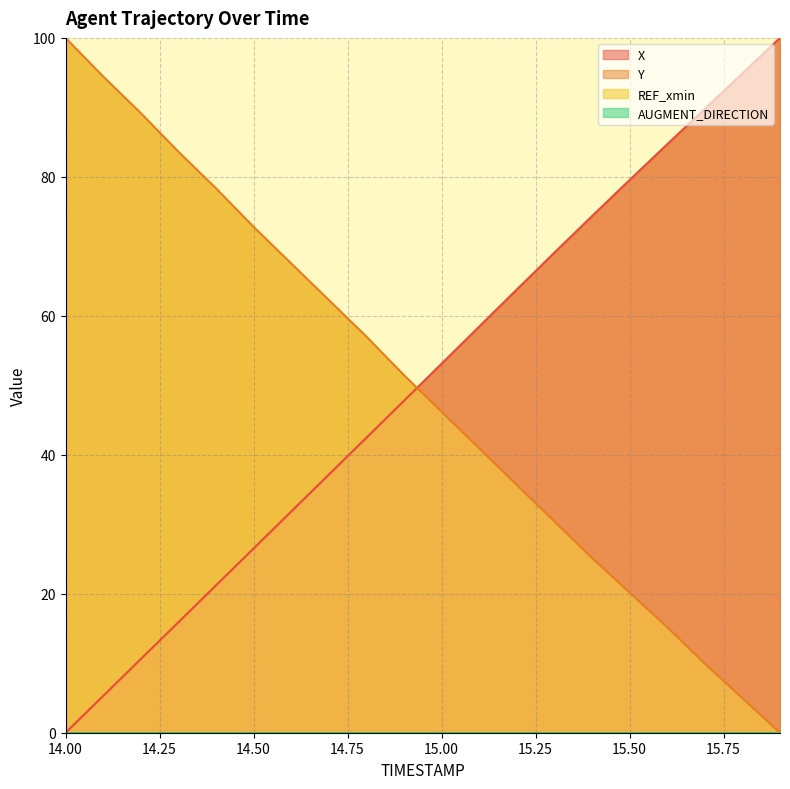

What is the value of the X point at the 20th from the left?

100.0